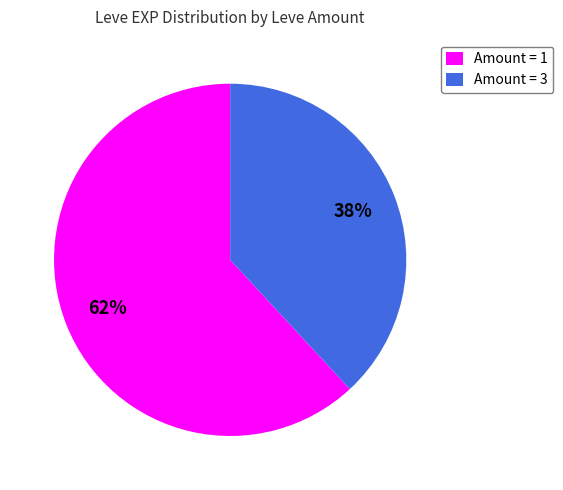

Which category has the biggest portion of the pie?

Amount = 1